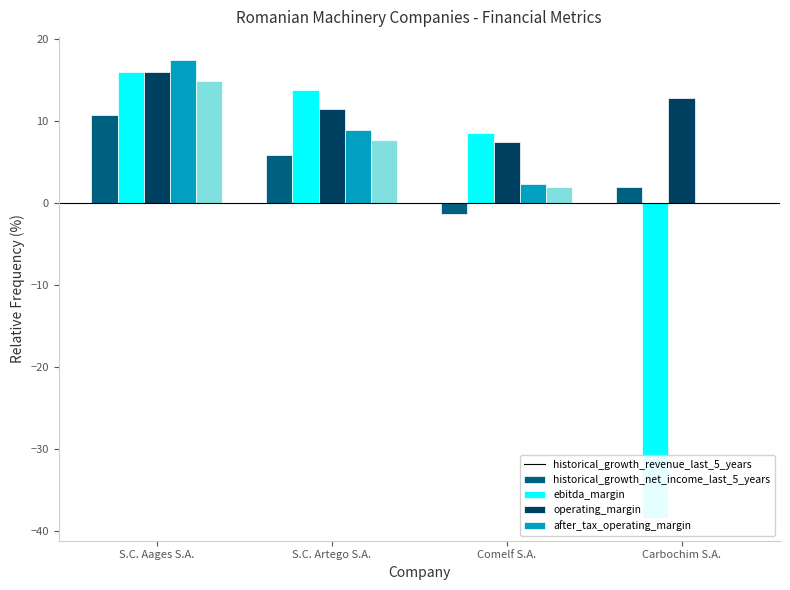

At which category is the sum across all series the highest?

S.C. Aages S.A.